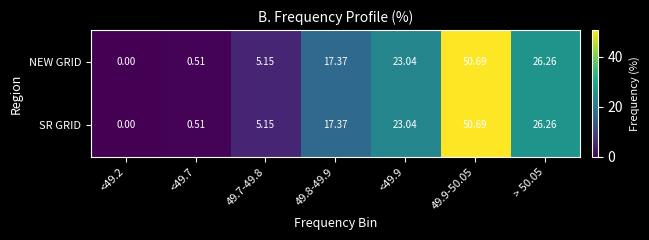

How many data points in NEW GRID are less than 17?

3